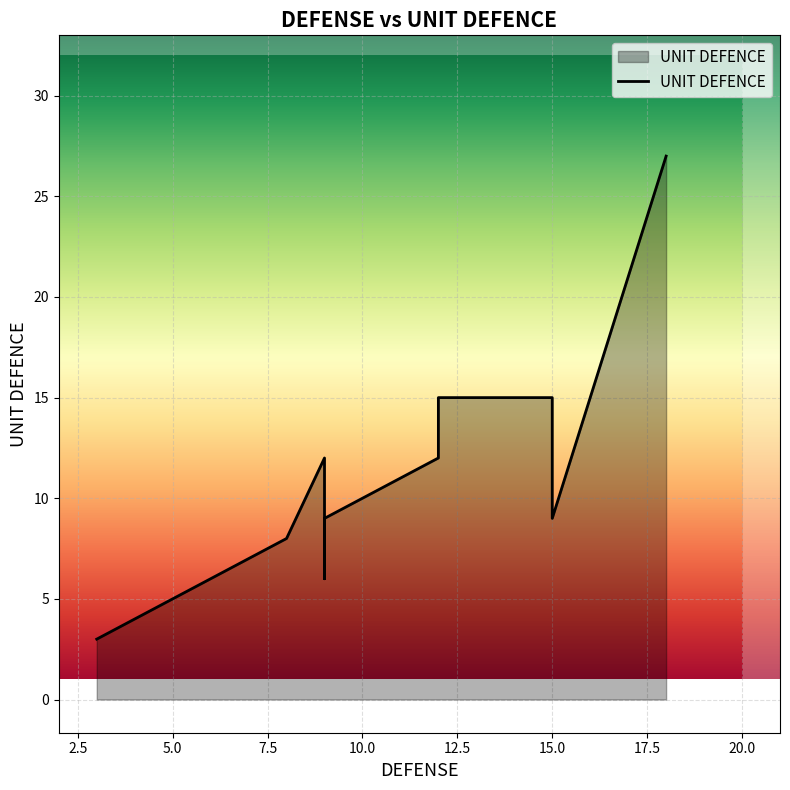

The chart shows a value of 4 at 12. True or false?

False